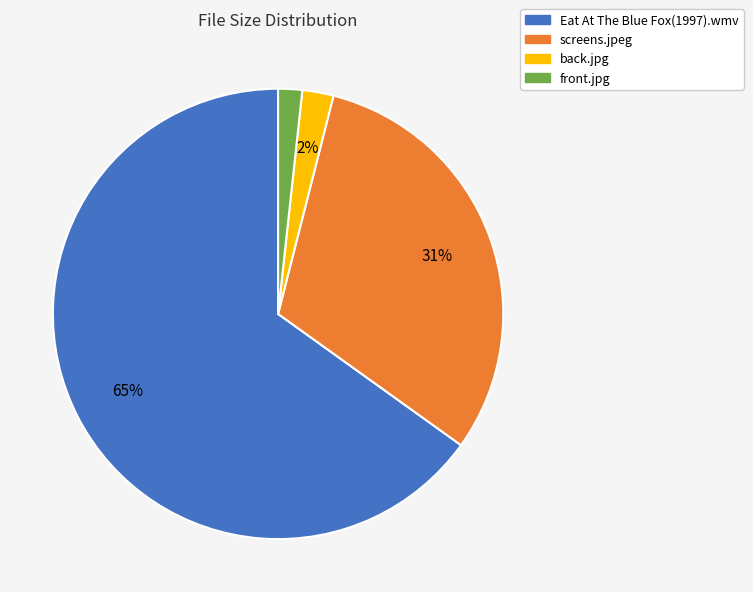

Which category has the biggest portion of the pie?

Eat At The Blue Fox(1997).wmv